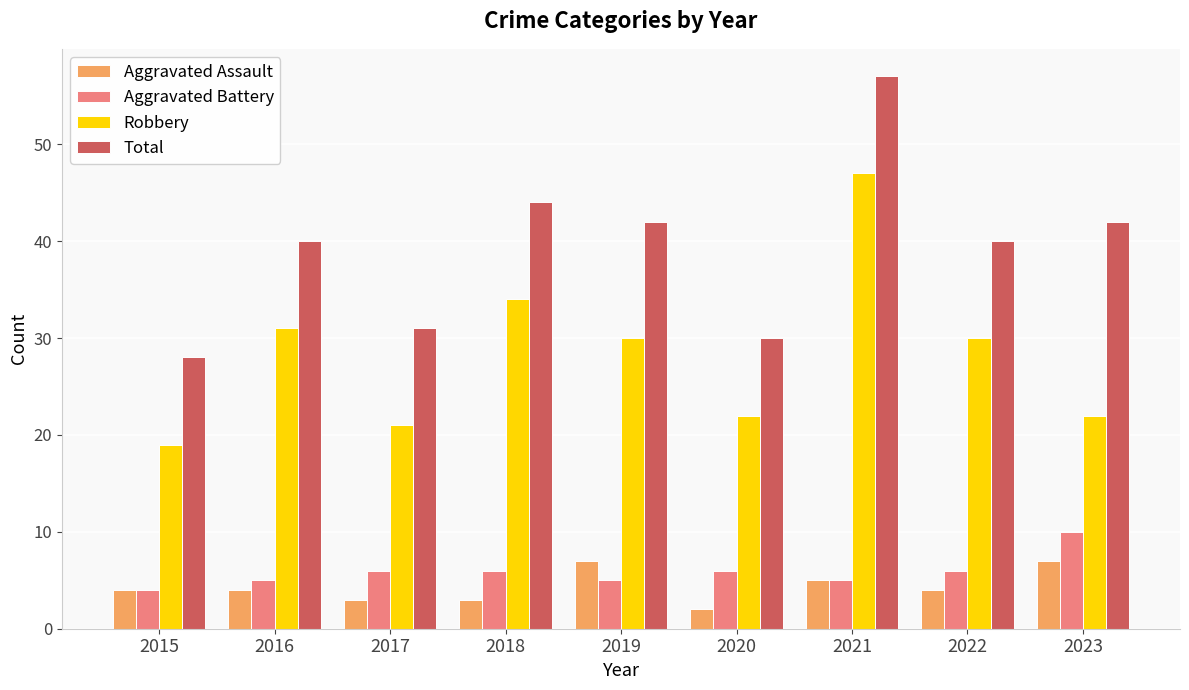

What is the spread (max minus min) of values at 2016?

36